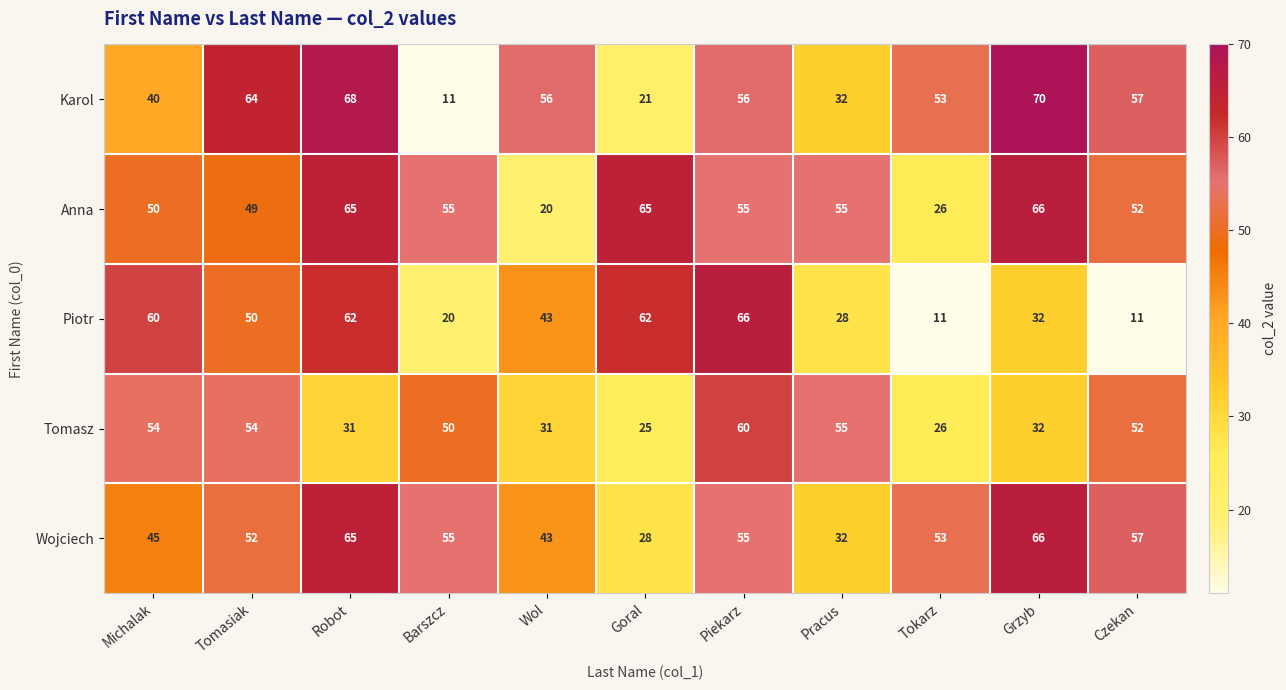

What is the total value across all series at Czekan?

229